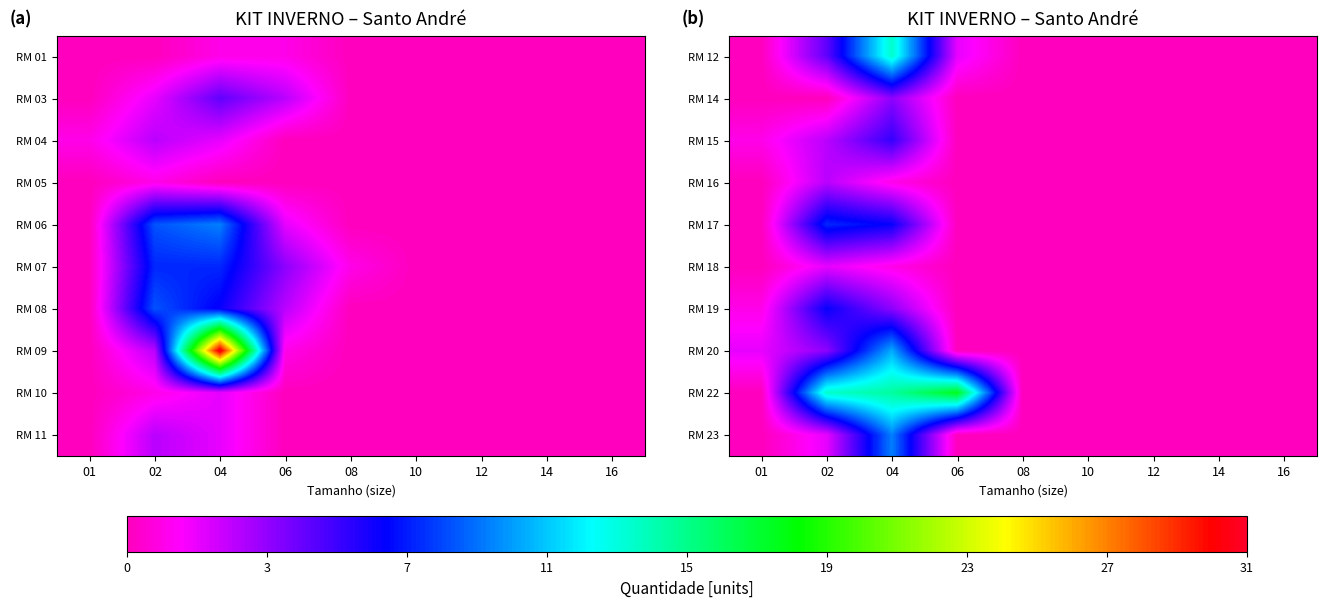

The RM 15 series shows 0 at 16. True or false?

True